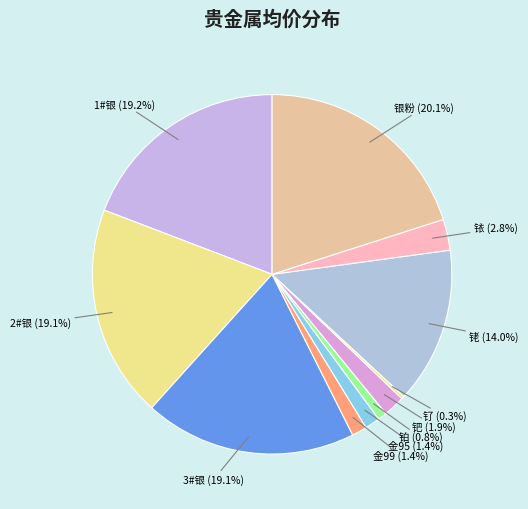

What percentage is NOT represented by 铑 (14.0%)?

86.0%